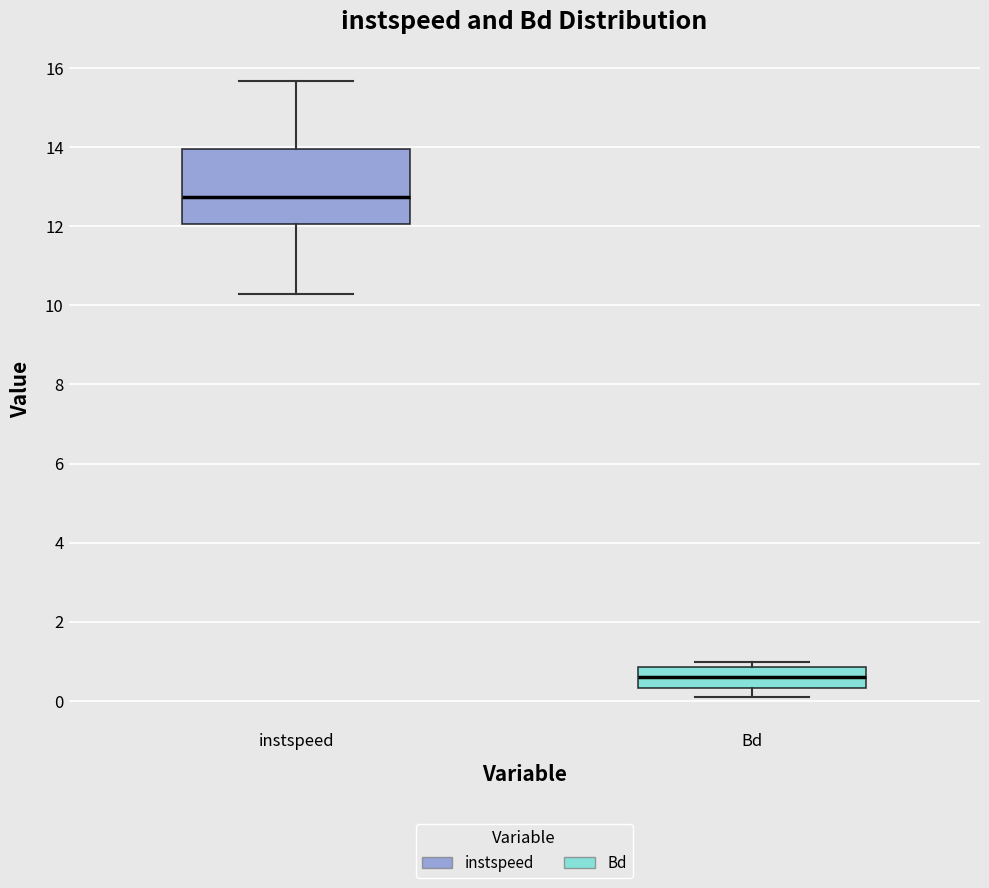

Which box is the tallest, from its lower edge to its upper edge?

instspeed